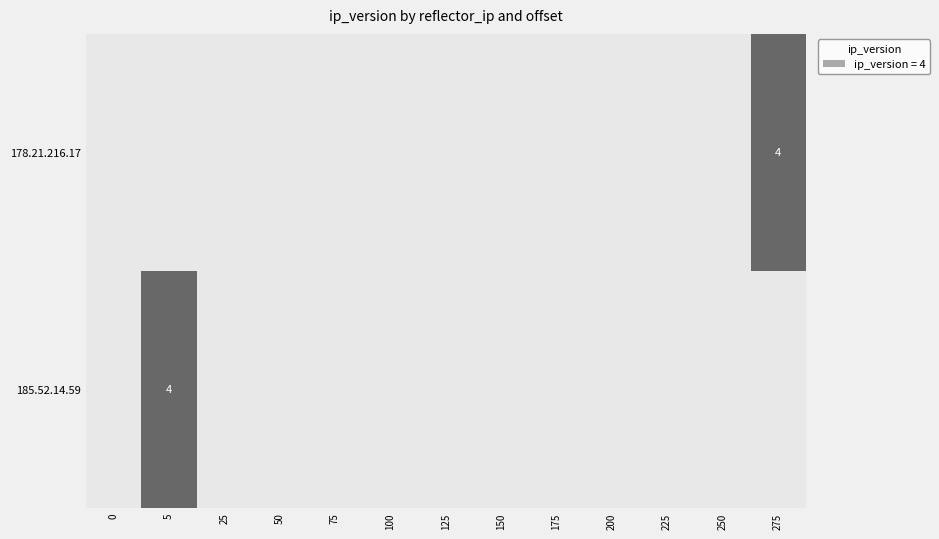

How many values in 178.21.216.17 are above zero?

1